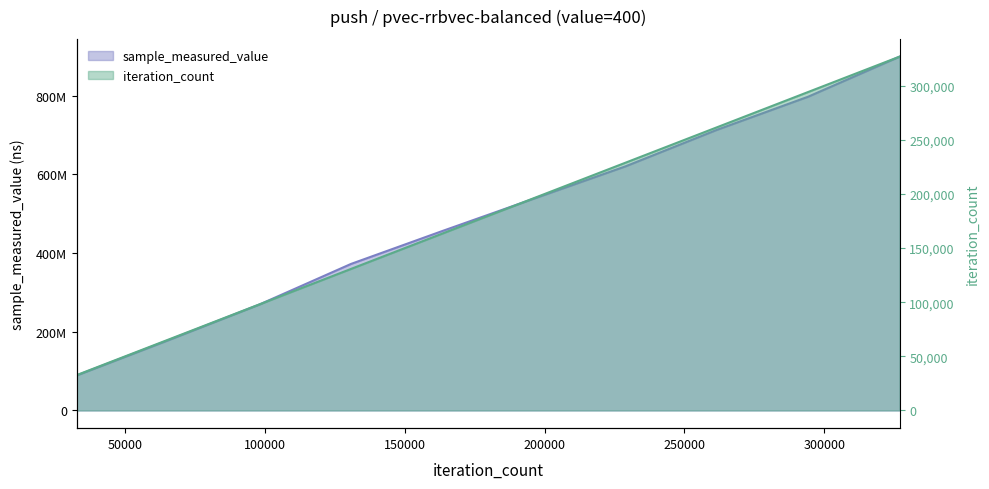

What is the difference between the maximum and minimum values in the iteration_count series?

294255